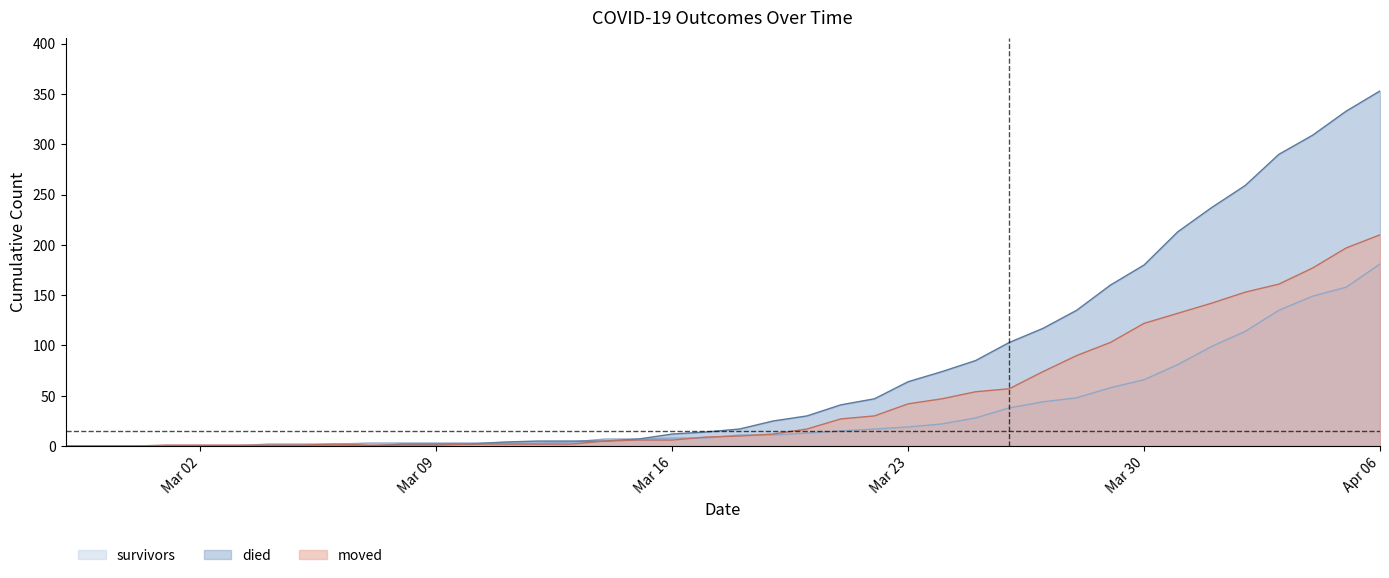

How many data points in died are less than 17?

20